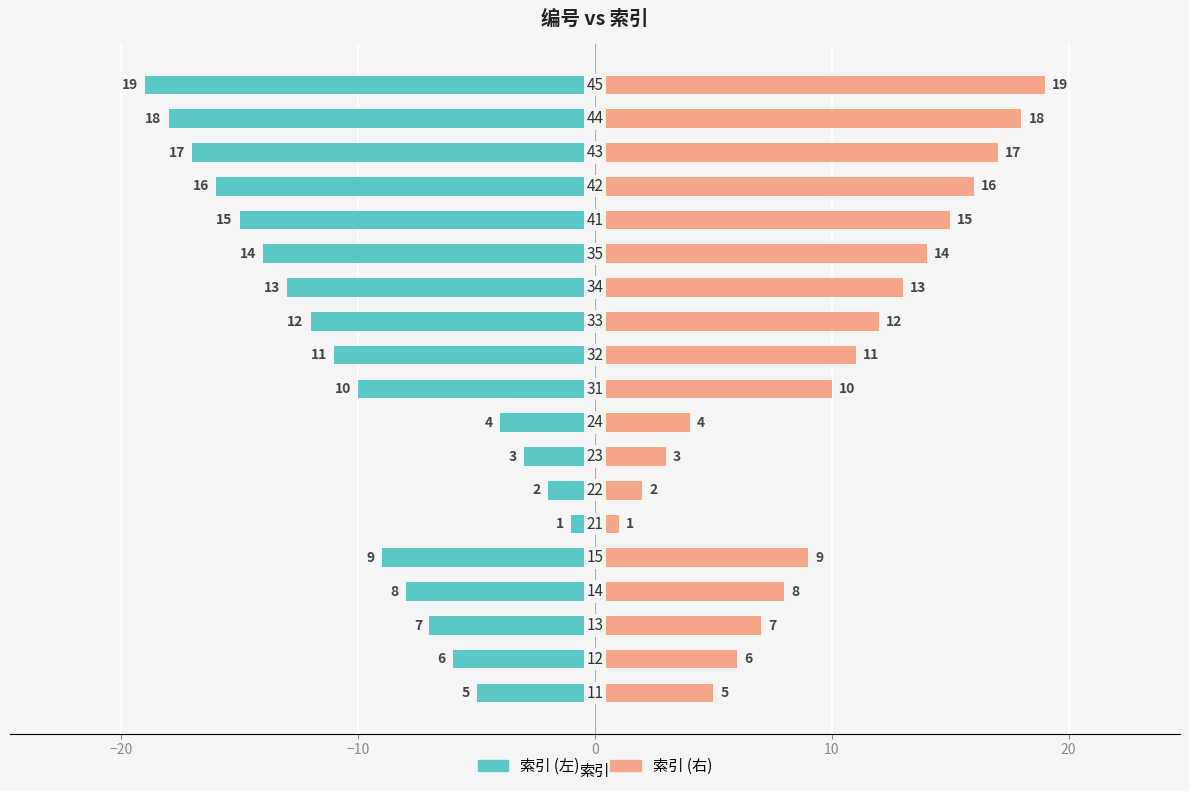

Which series has the widest spread of values?

索引 (左)